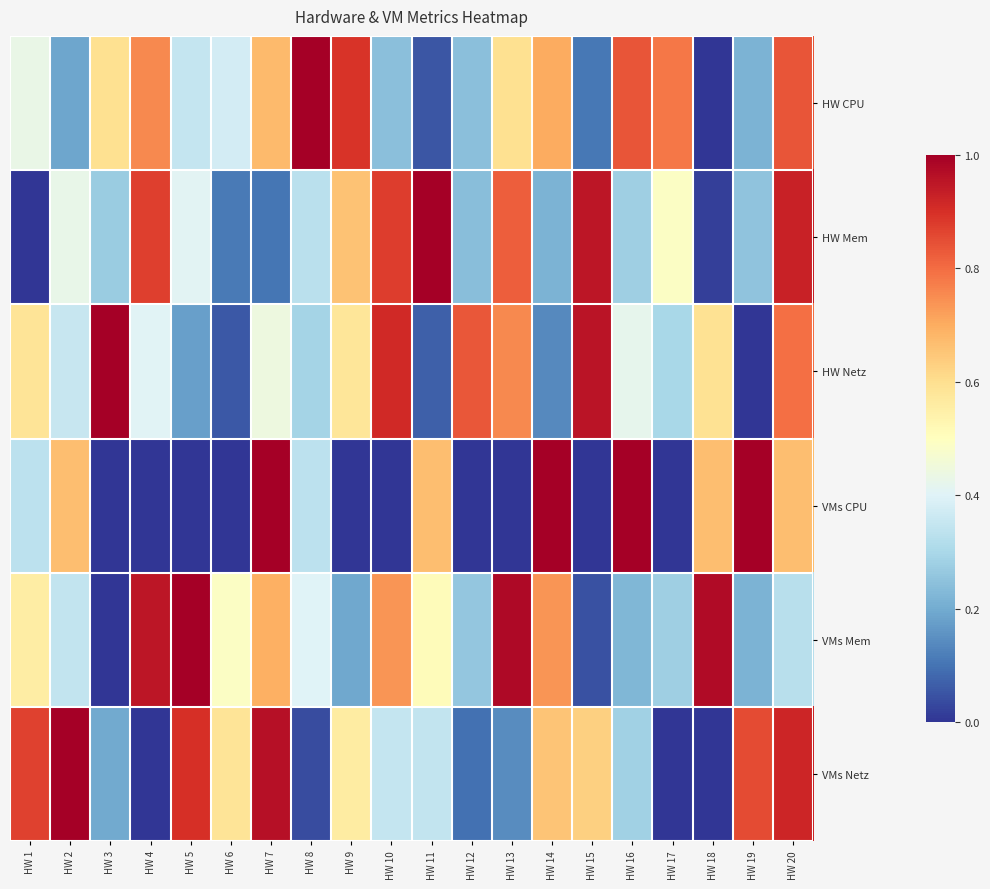

Rank the series by their maximum value, from lowest to highest.

HW CPU, HW Mem, HW Netz, VMs CPU, VMs Mem, VMs Netz